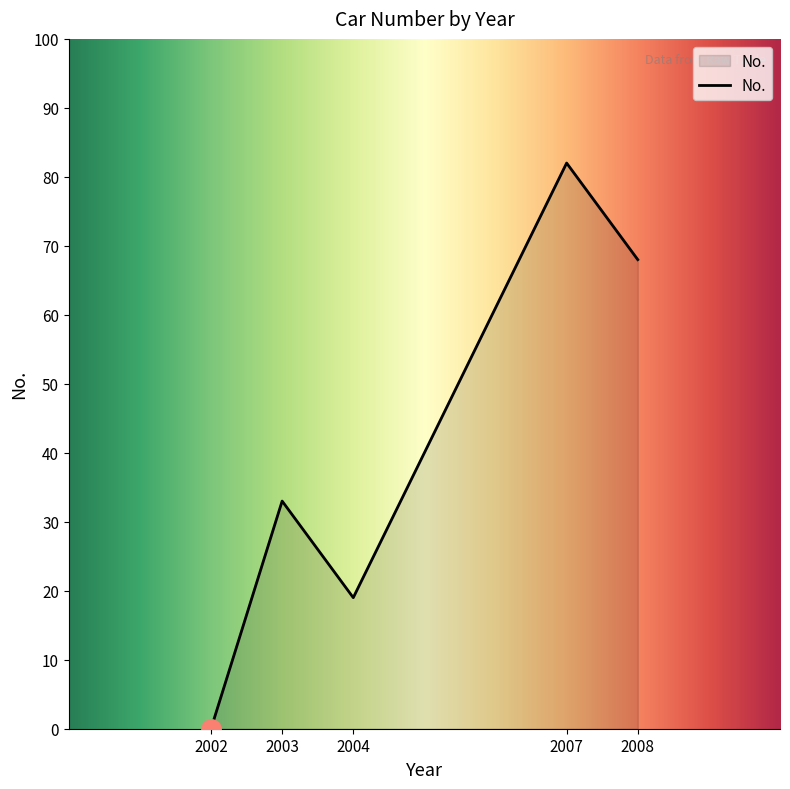

How many lines are shown in the chart?

1